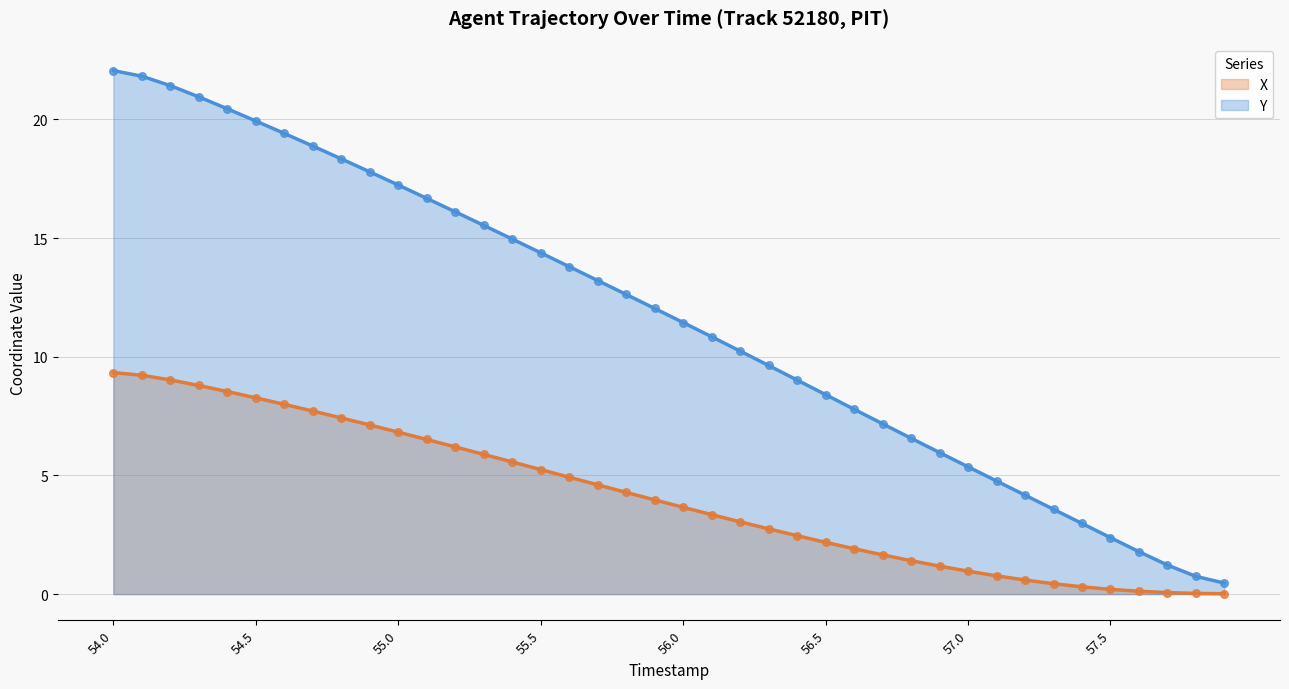

What is the total value across all series at 55.7?

17.8